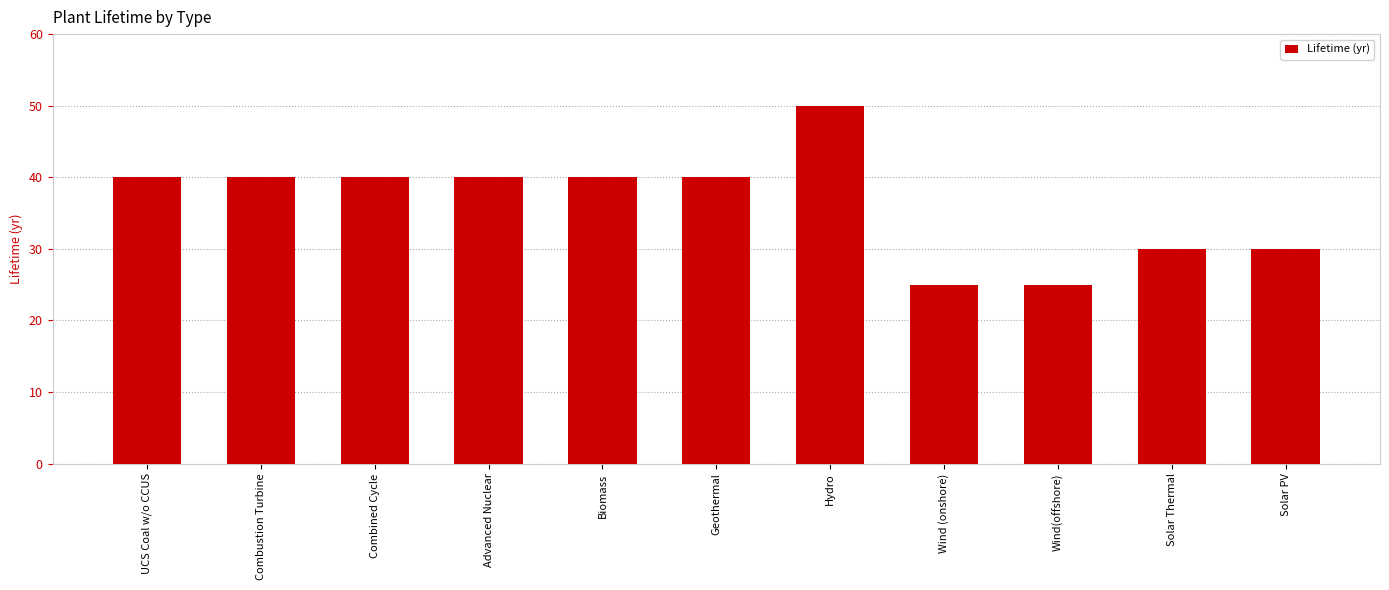

How many data points are less than 40?

4